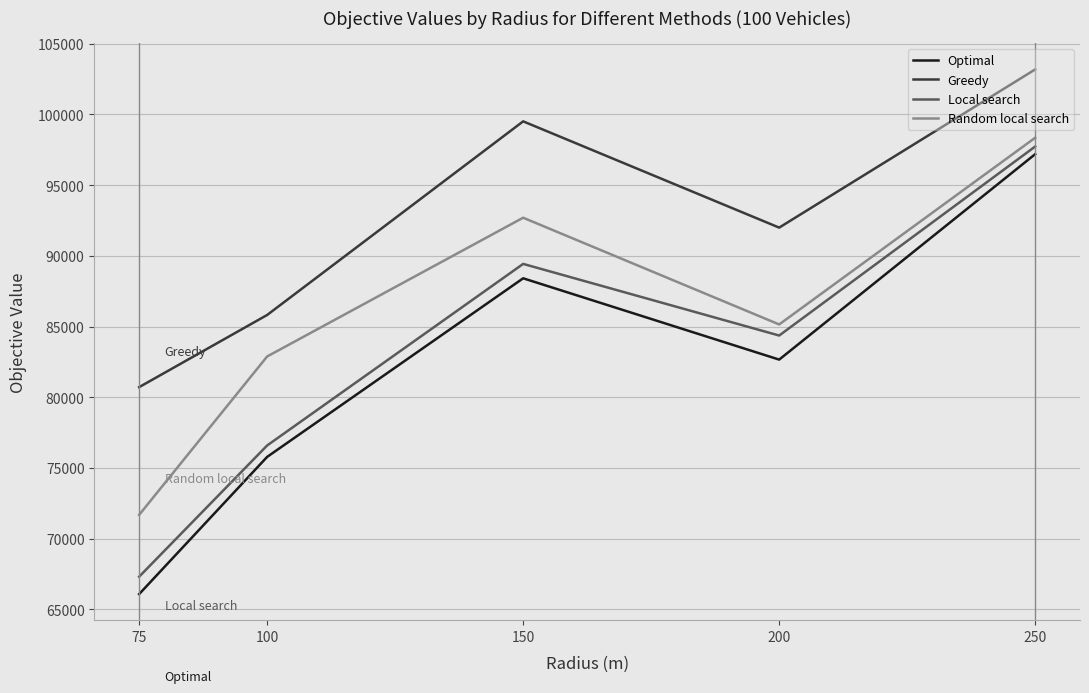

True or false: Random local search has more than 1 points higher than both neighbors.

False